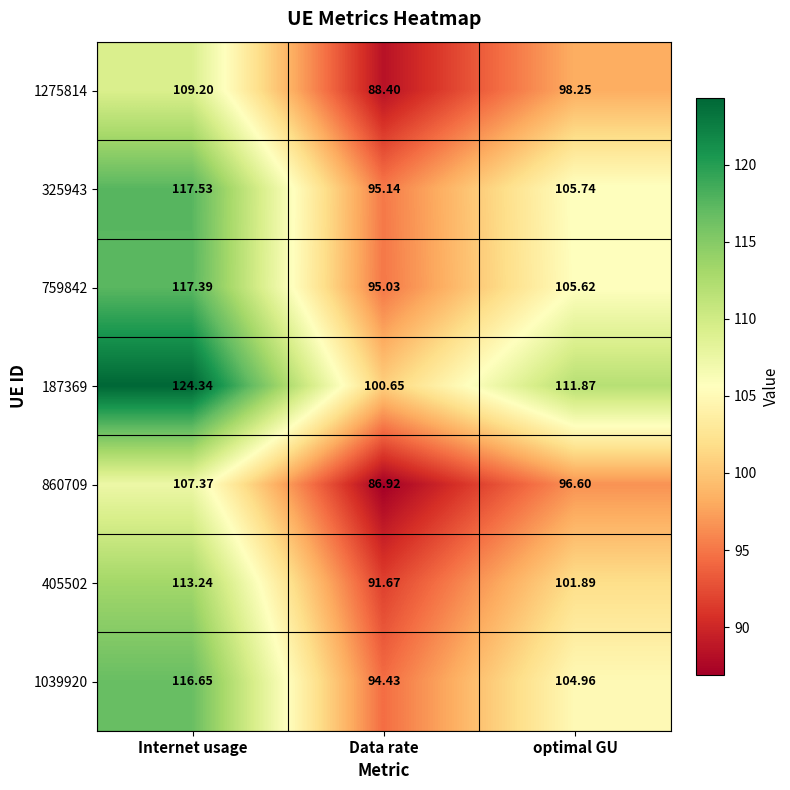

How many categories are shown in the chart?

3